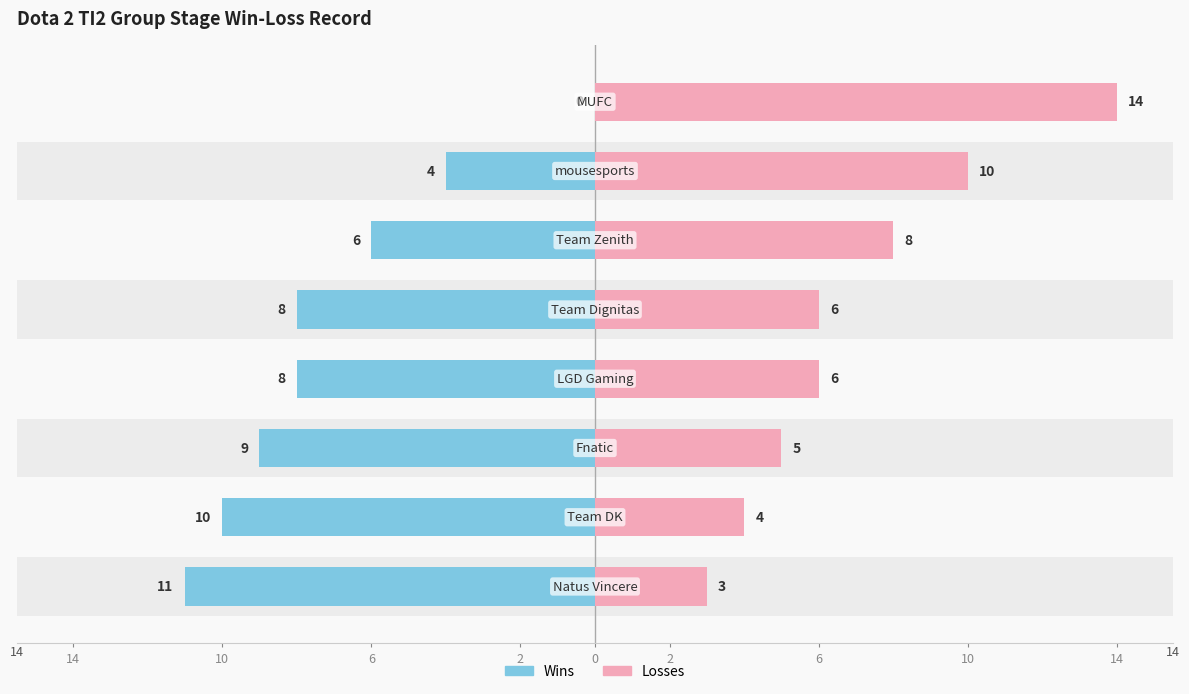

The Losses series shows 7 at 6. True or false?

False